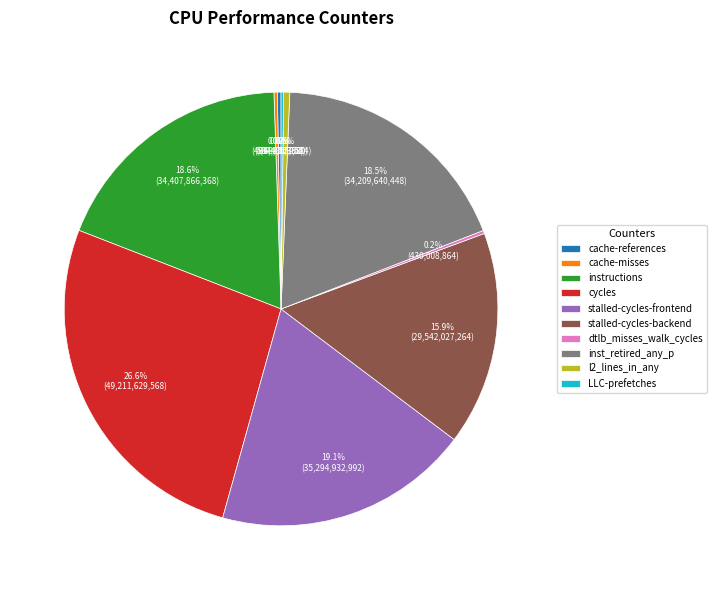

Combined, do stalled-cycles-backend and instructions account for over 50%?

No